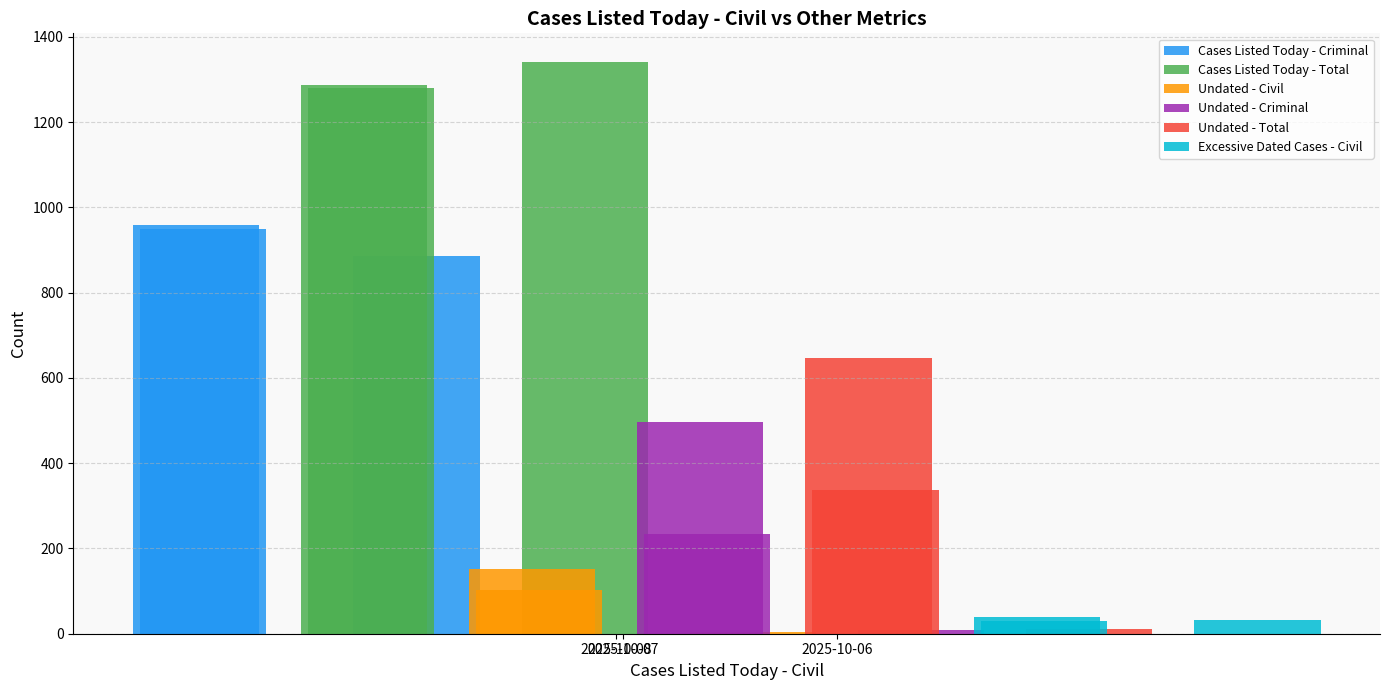

List the series in order of their peak value, lowest first.

Excessive Dated Cases - Civil, Undated - Civil, Undated - Criminal, Undated - Total, Cases Listed Today - Criminal, Cases Listed Today - Total